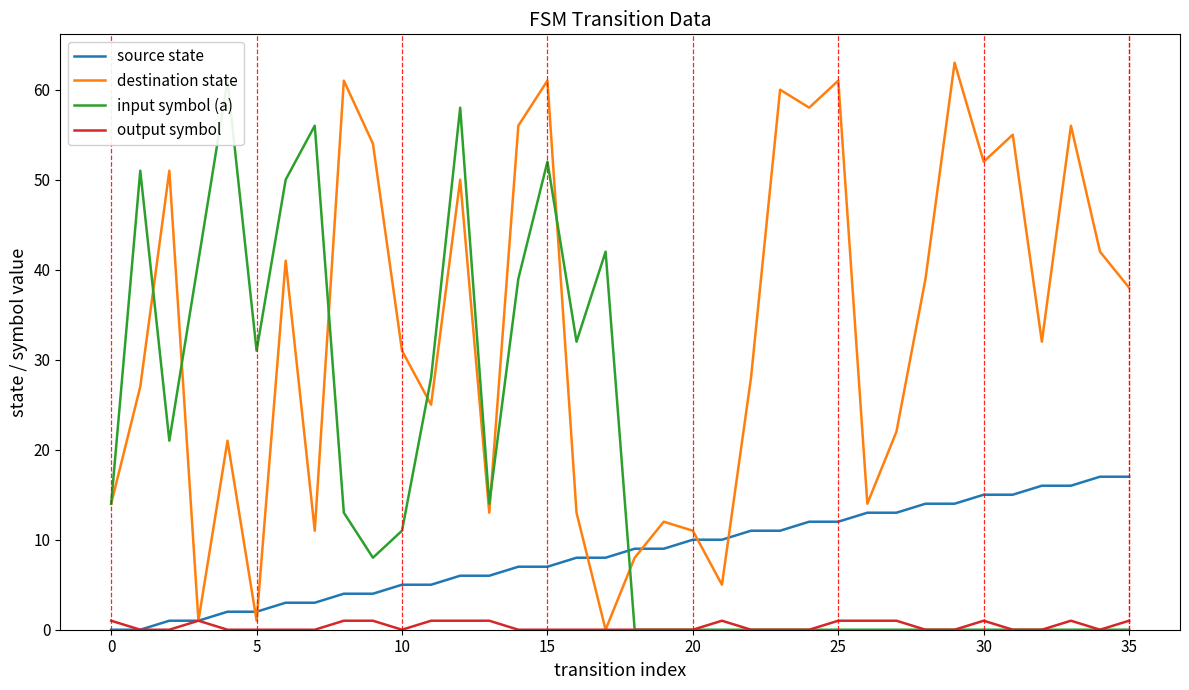

How many interior local valleys does the output symbol series have?

2